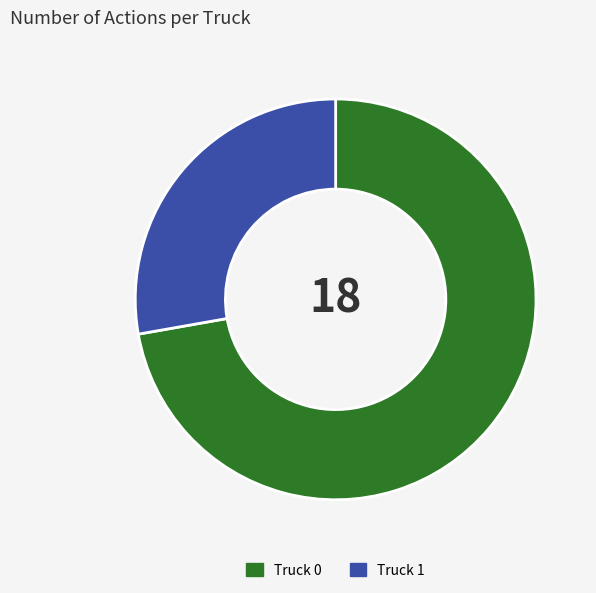

Is it true that Truck 1 is 20% of the pie?

False